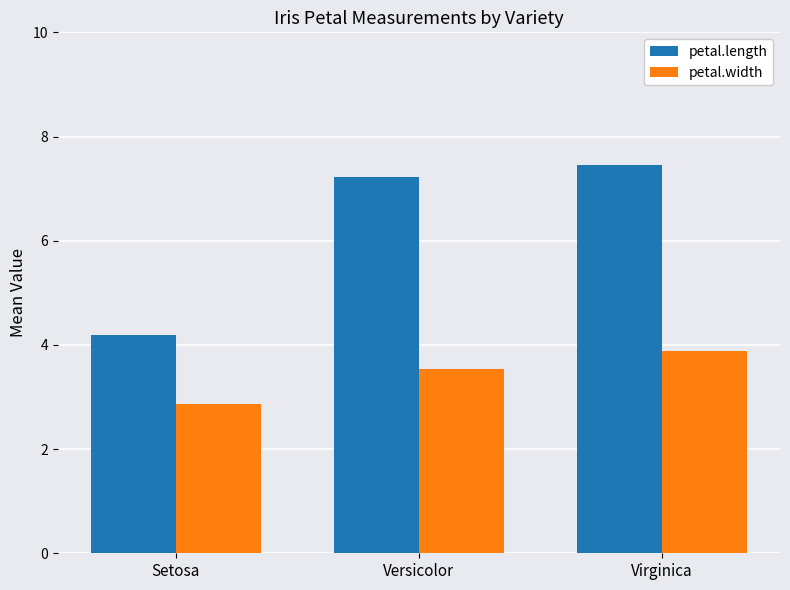

How many data points does each series have?

3